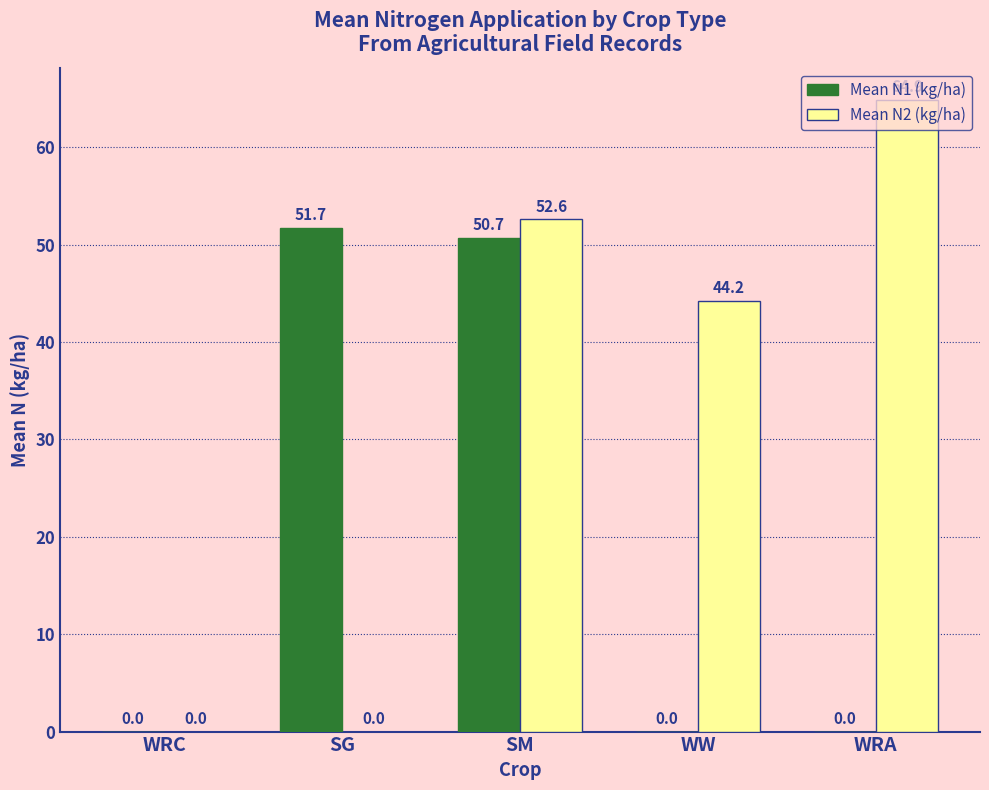

Between SG and SM, which series saw the biggest shift?

Mean N2 (kg/ha)